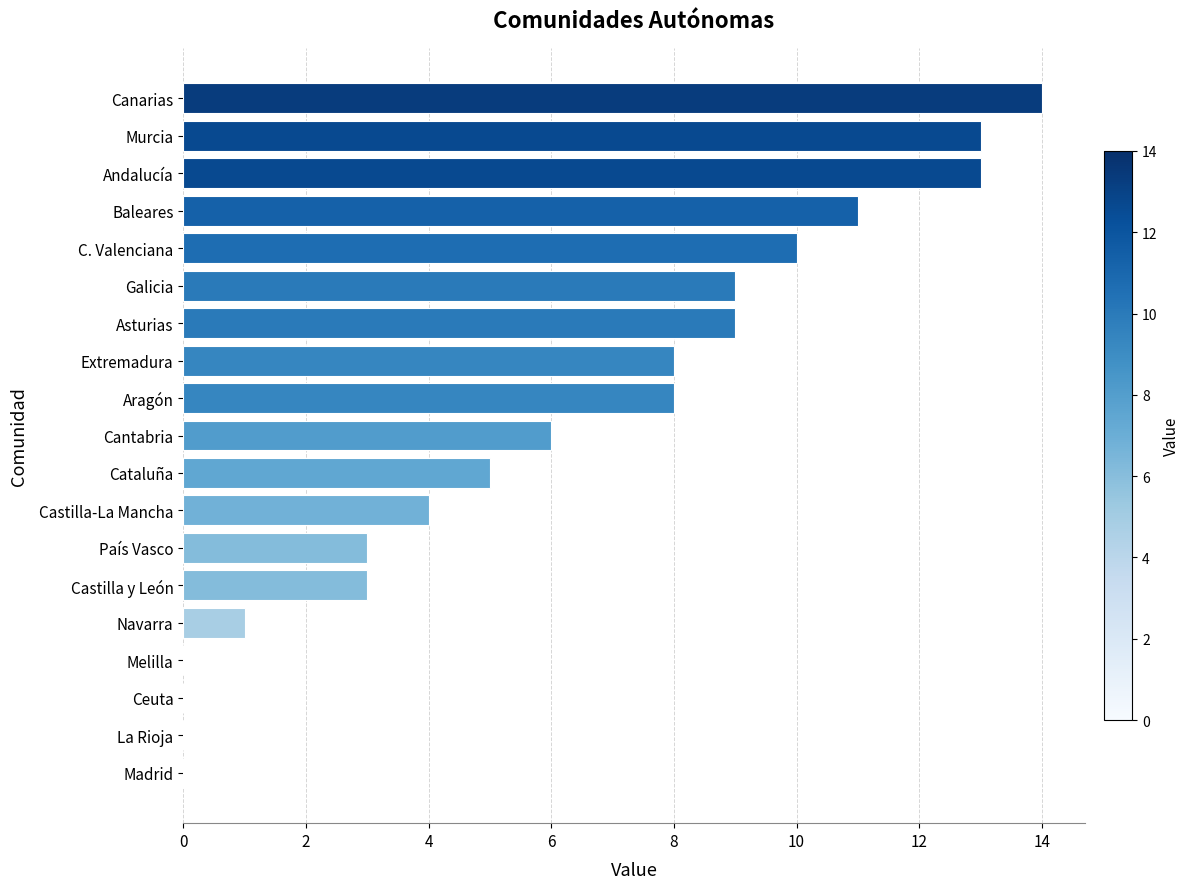

Count the number of categories in the chart.

19